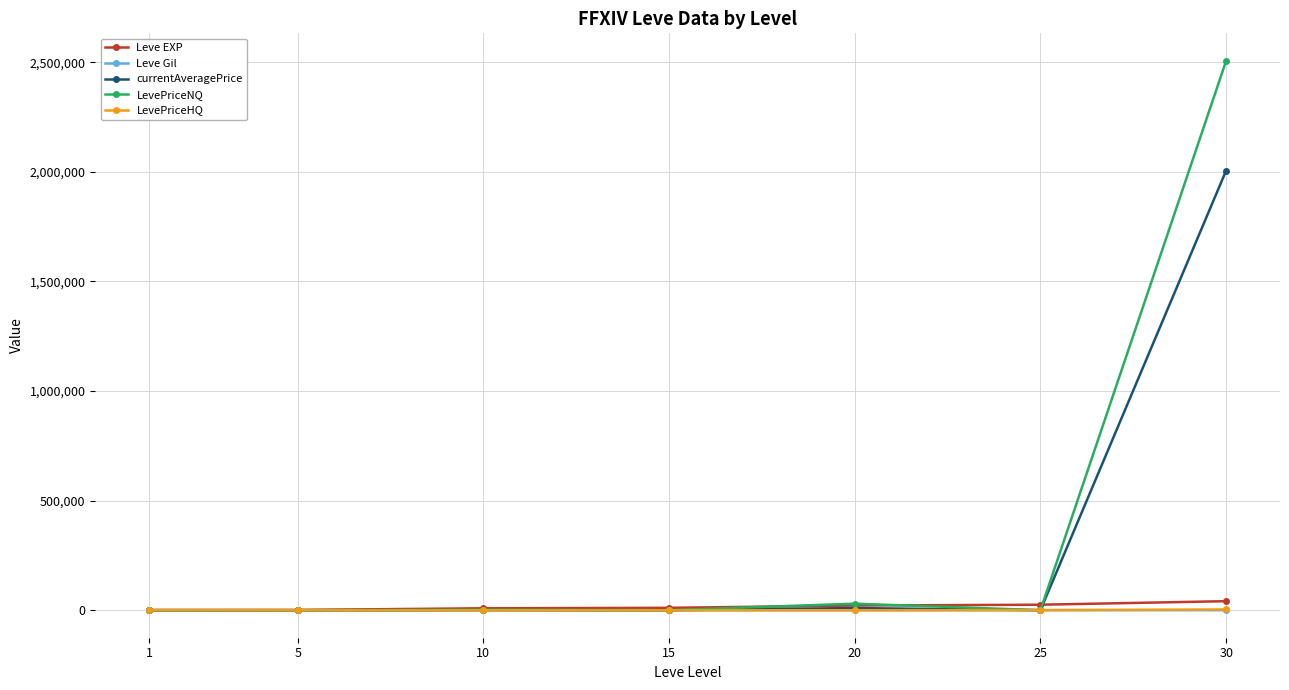

True or false: LevePriceNQ has more than 2 points higher than both neighbors.

False